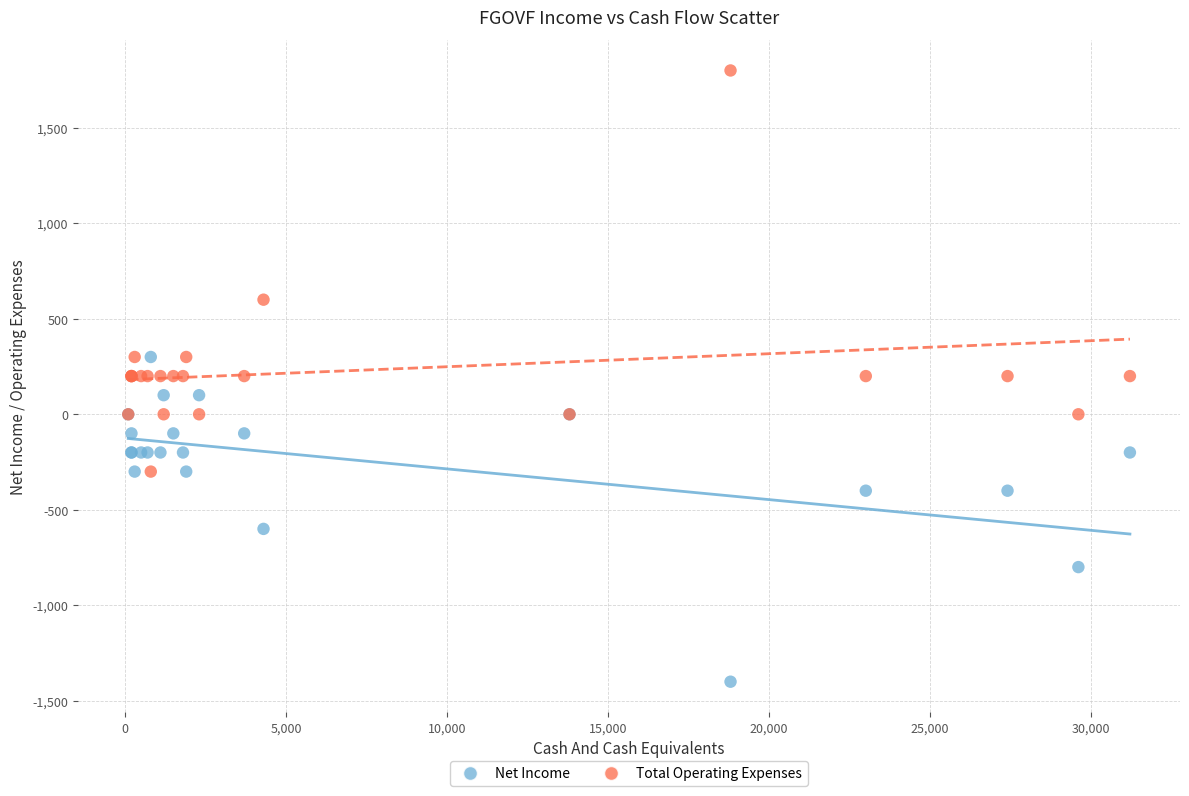

In the Total Operating Expenses series, what Y value is closest to 750?

600